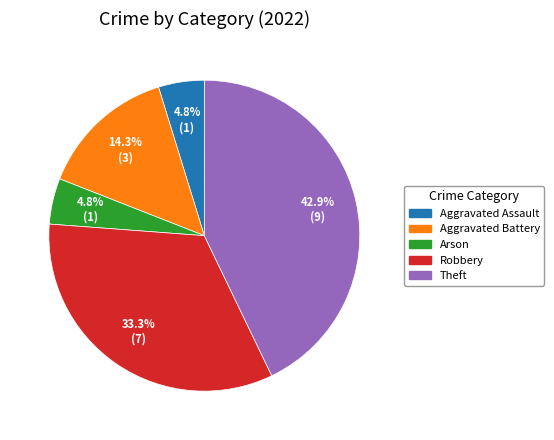

Between Robbery and Aggravated Battery, which is larger?

Robbery